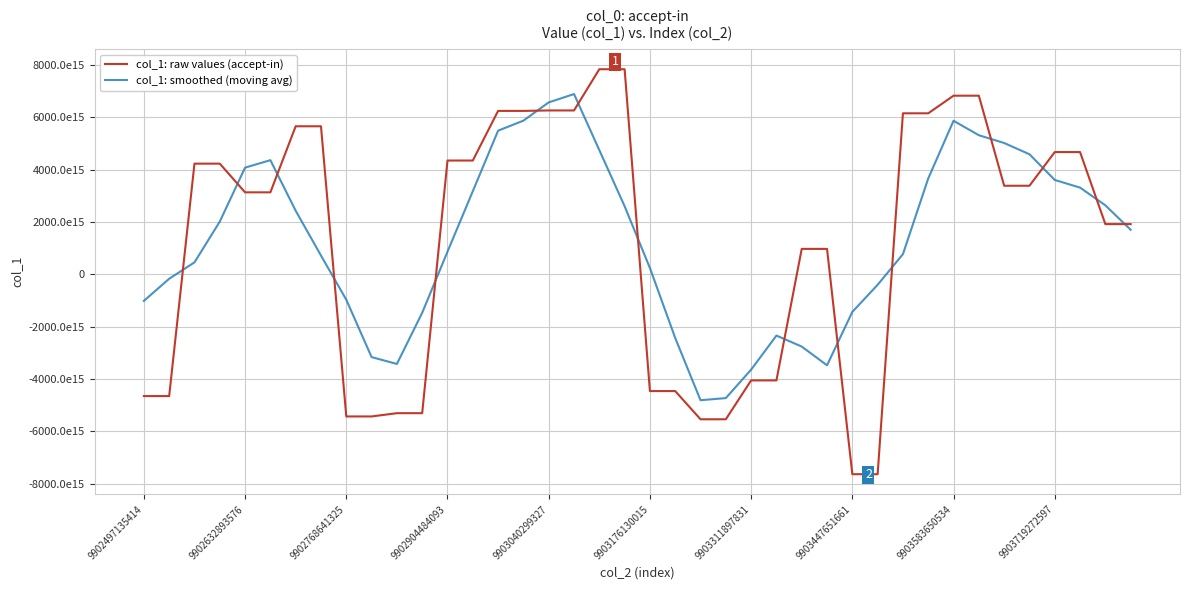

At which label does col_1: smoothed (moving avg) reach its minimum?

22